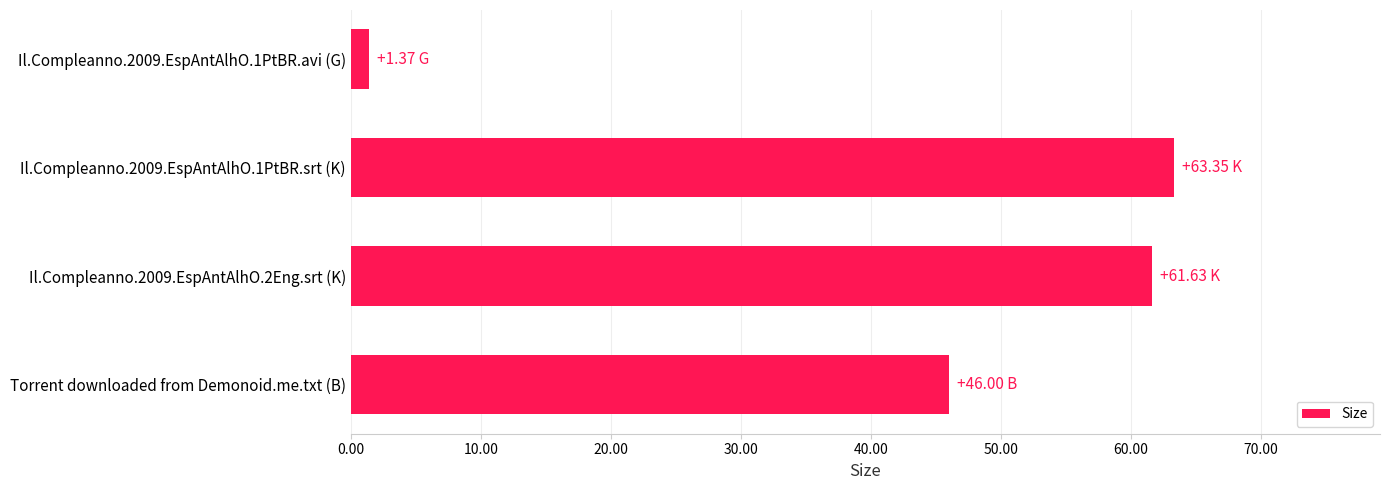

How many data points are less than 61?

2